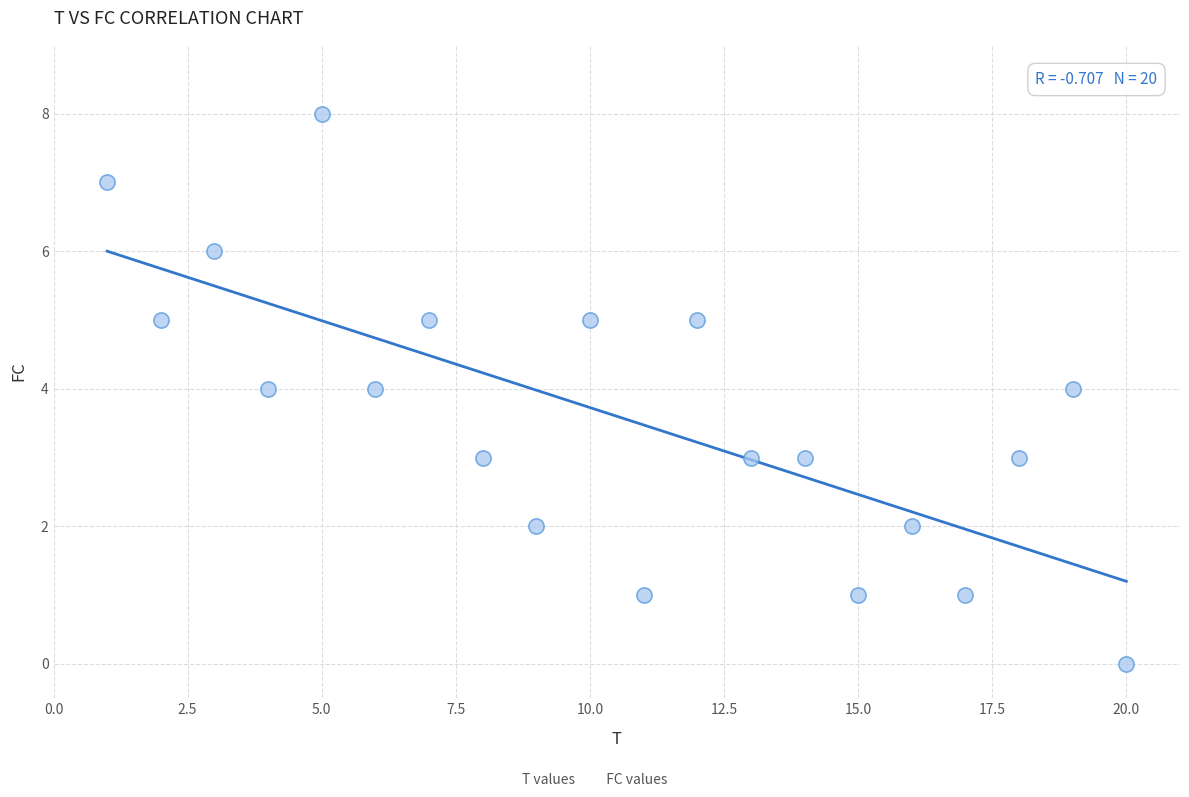

What is the range of Y values (max minus min)?

8